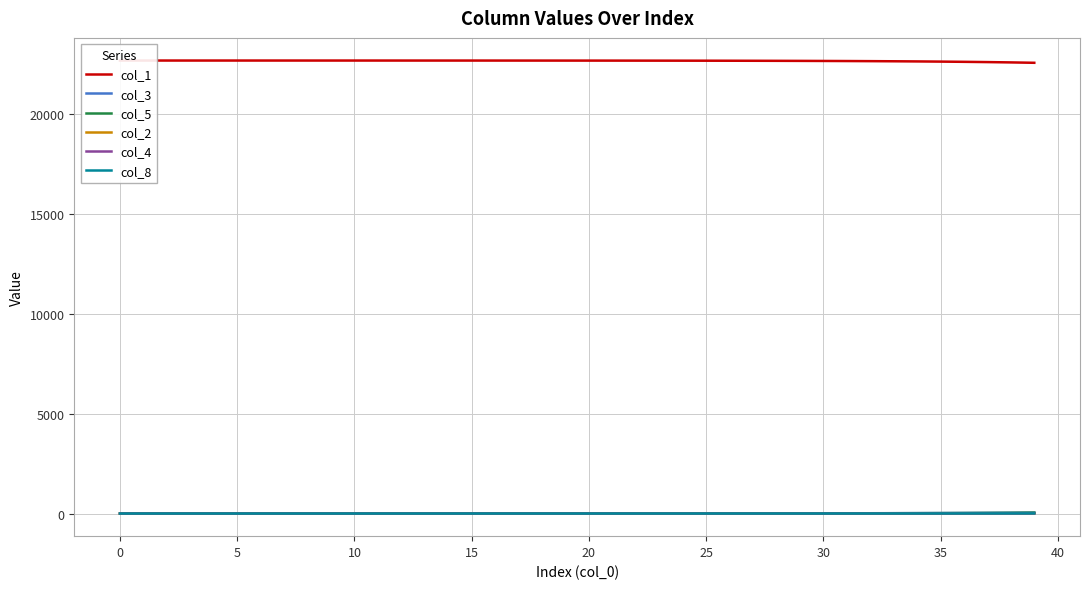

What is the approximate value of col_2 at 38?

8.8